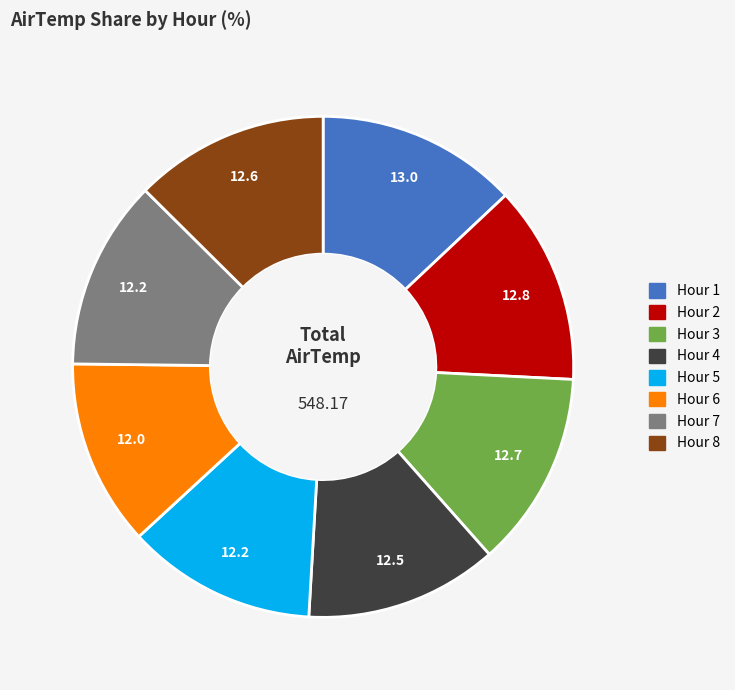

How many segments does this pie chart have?

8